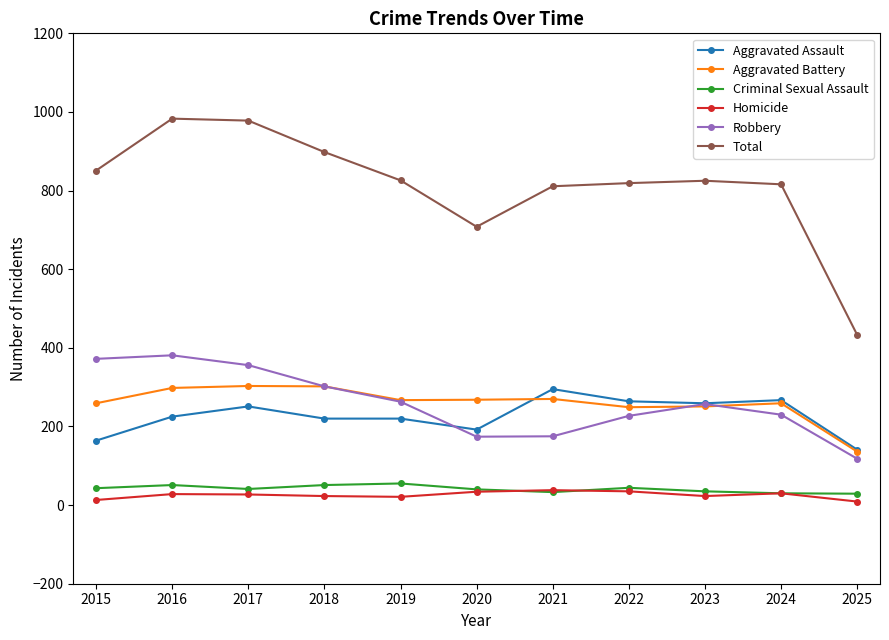

Which series ends up on top after the final intersection of Aggravated Battery and Robbery?

Aggravated Battery